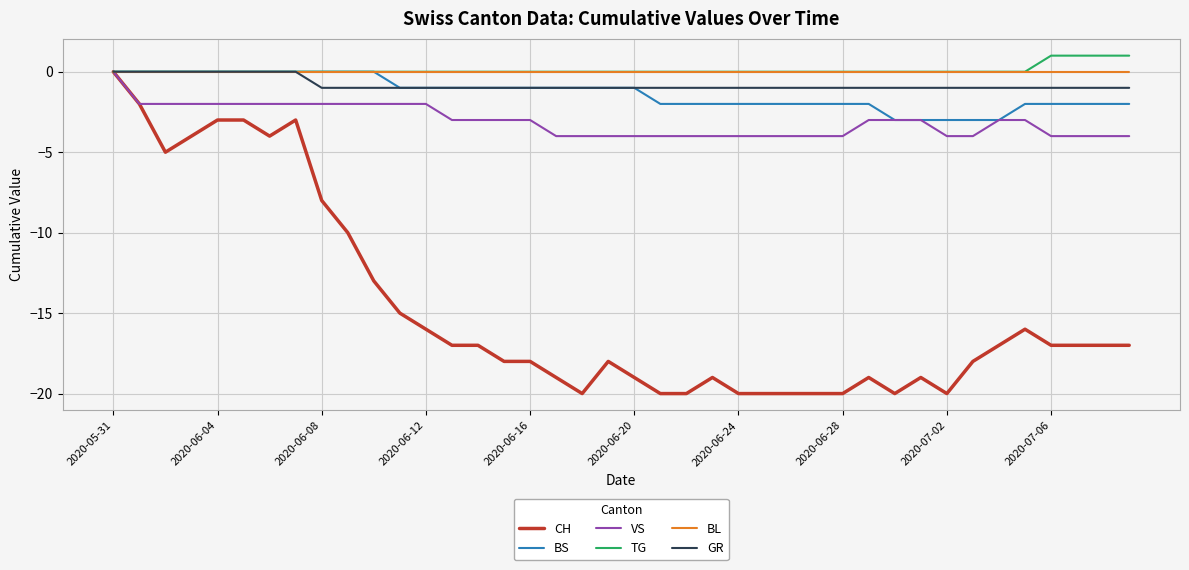

What is the lowest value of the BS series?

-3